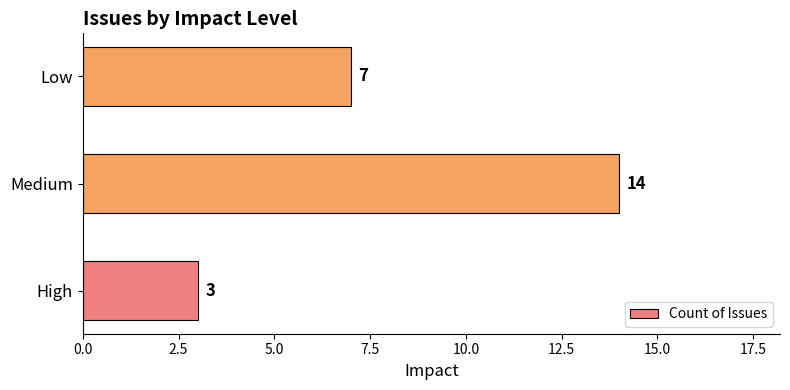

What is the change in value from High to Low?

+4